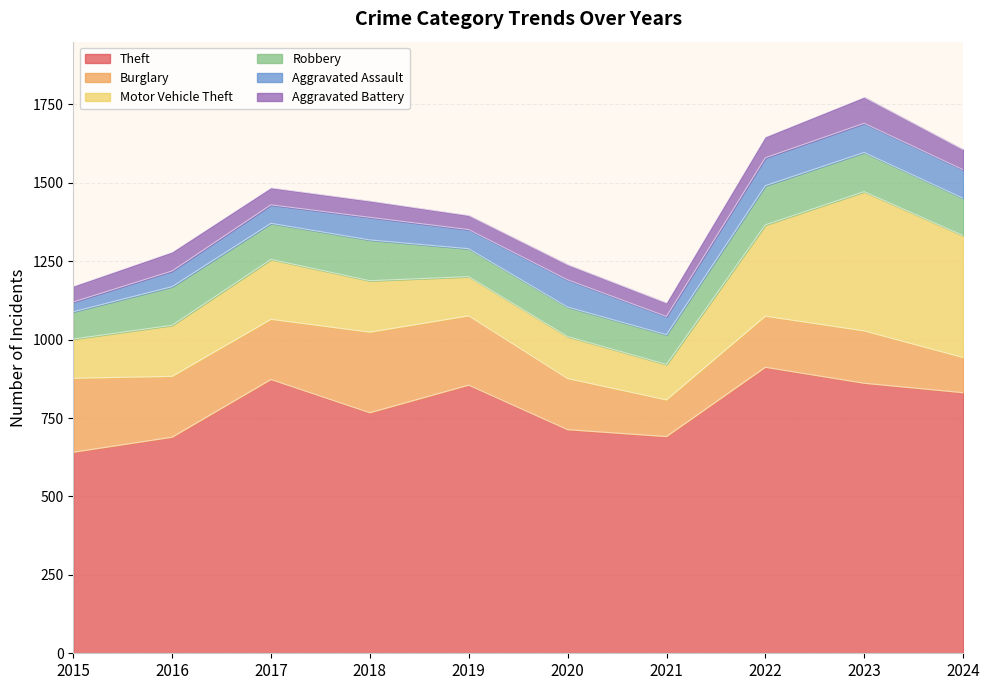

Which series has the widest spread of values?

Motor Vehicle Theft